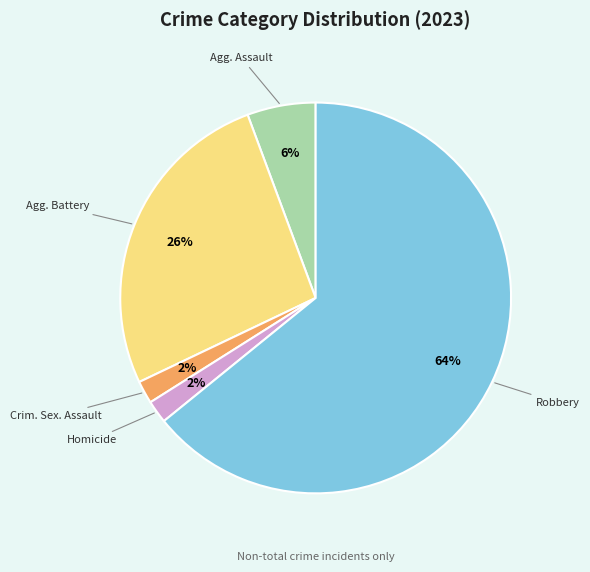

To the nearest percent, what is the difference between the largest and smallest slice percentages?

62%